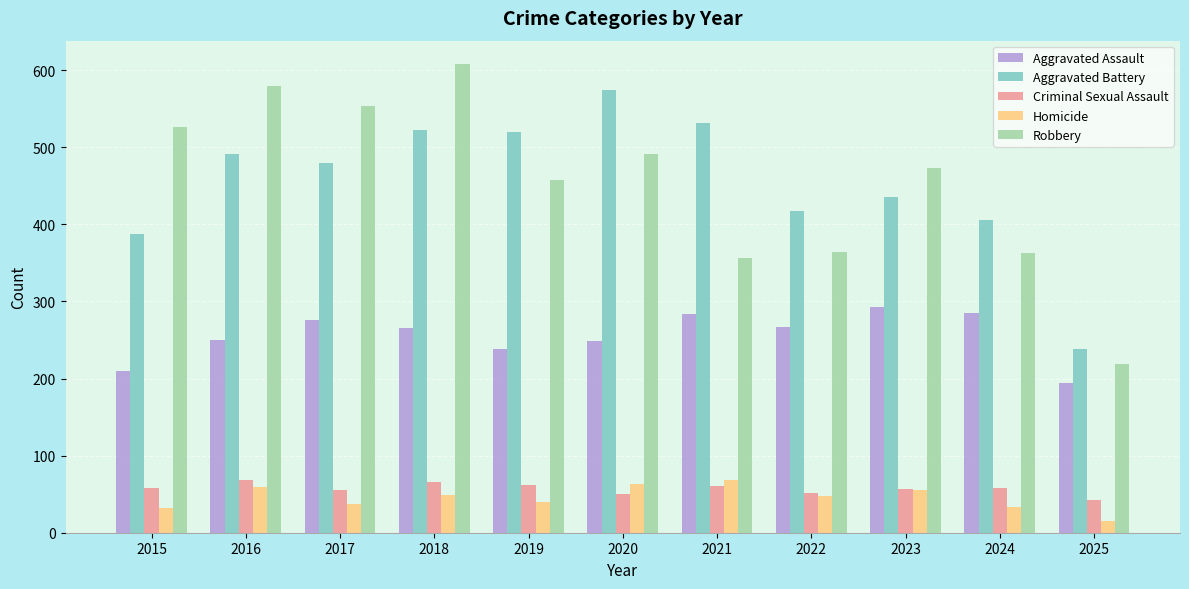

How many bars are there in total?

55